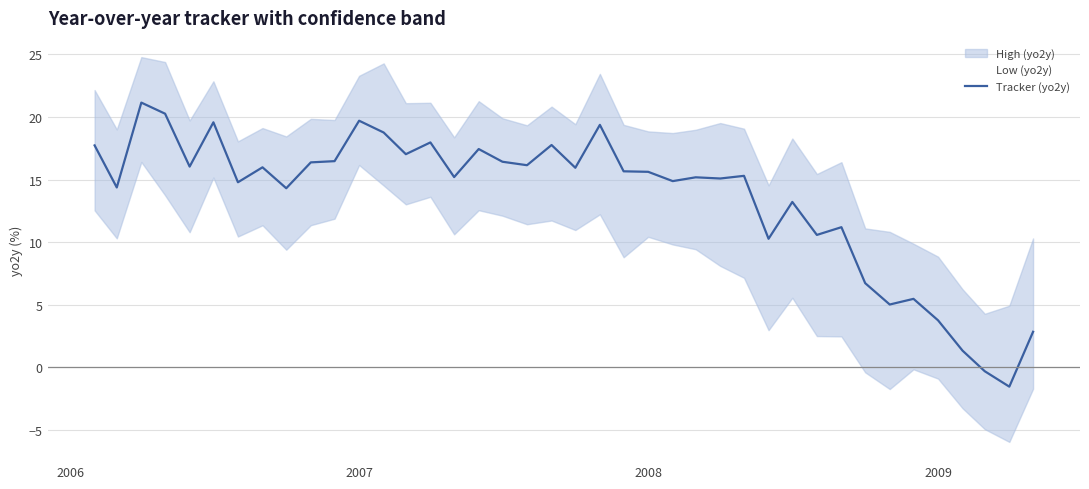

What is the minimum value for Tracker (yo2y)?

-1.6